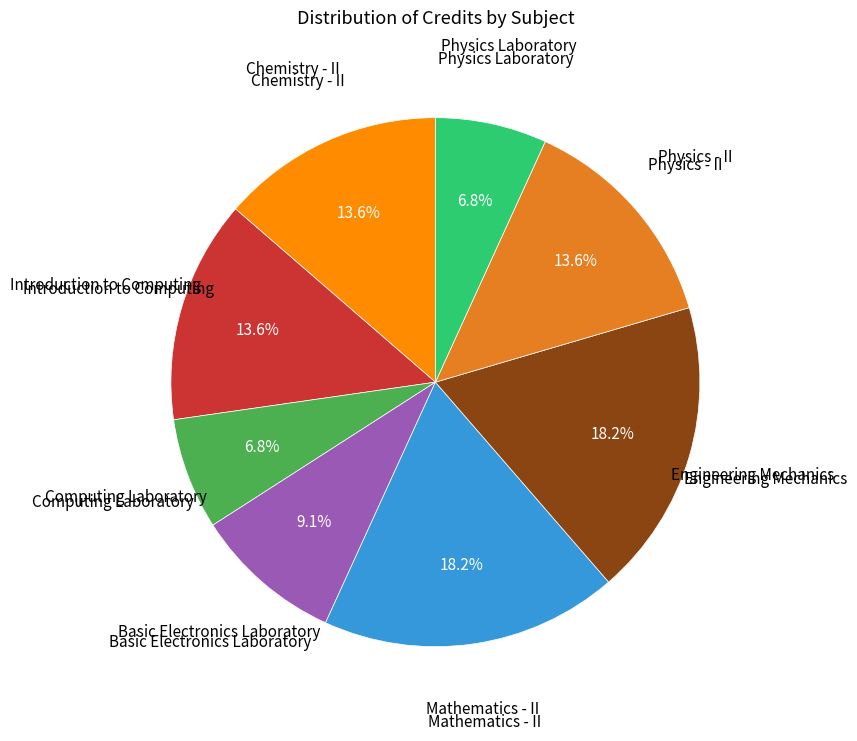

Is there any slice that represents more than half of the pie?

No